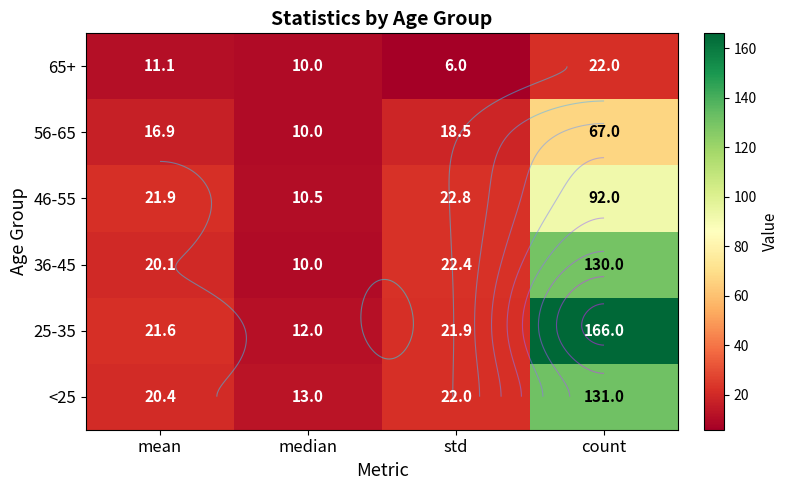

Rank the categories by 36-45 value from lowest to highest.

median, mean, std, count